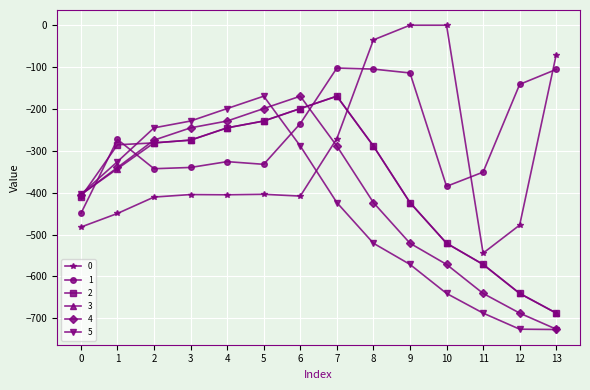

The value of 3 at 10 is -800.5. True or false?

False